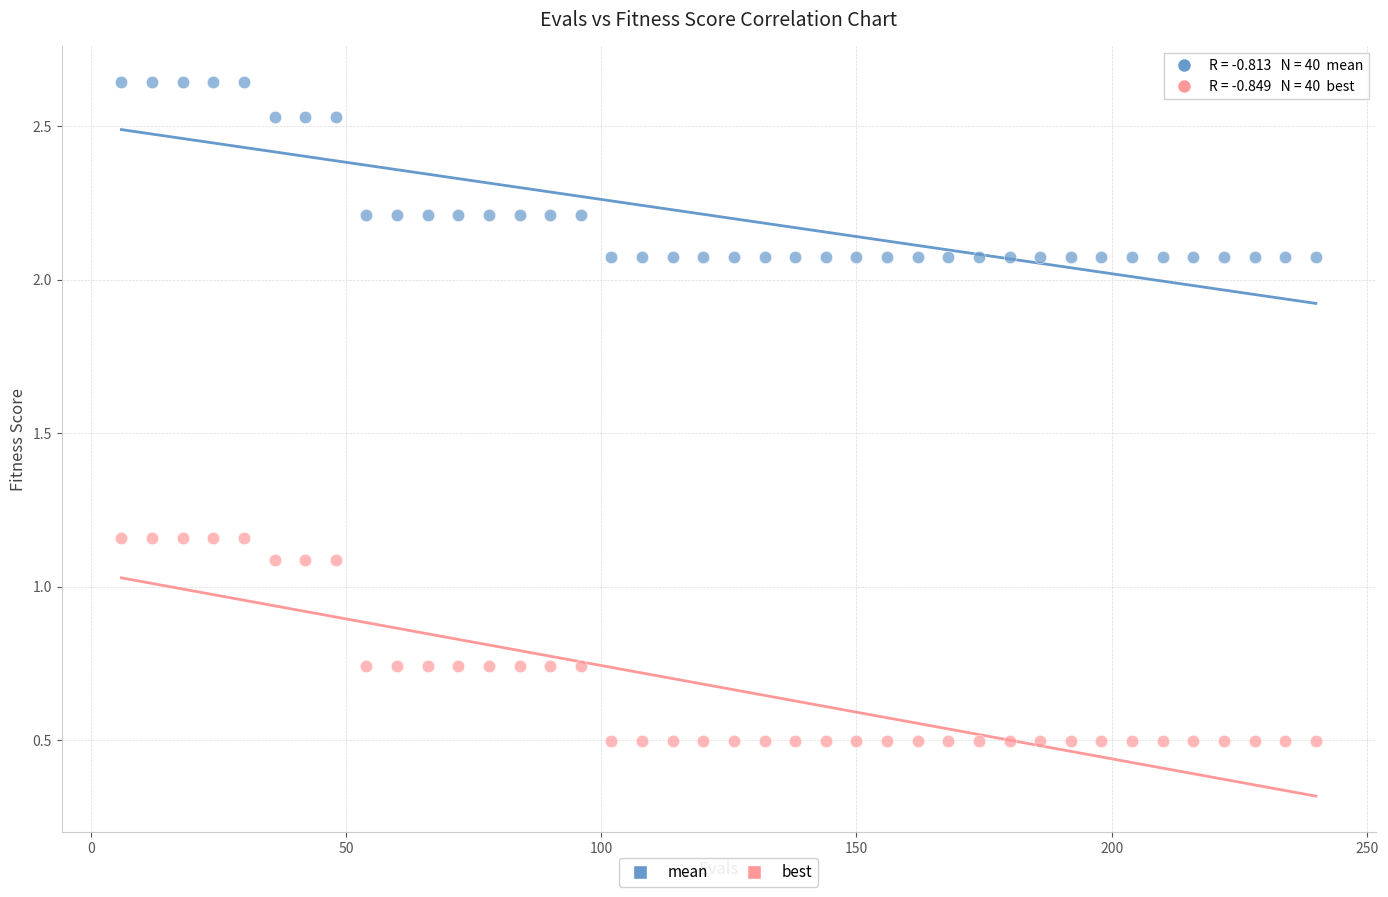

Across all data points, what is the range of X values (max minus min)?

234.0